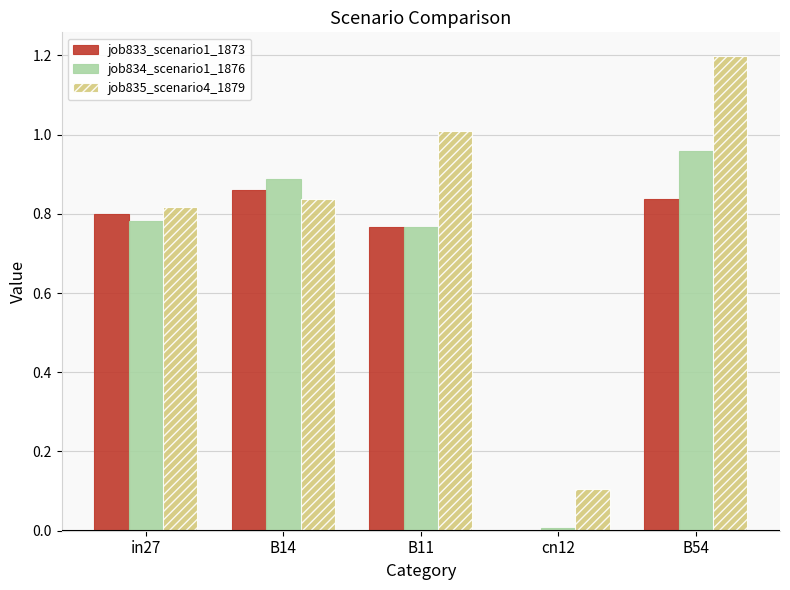

Which category has the highest value in the job833_scenario1_1873 series?

B14